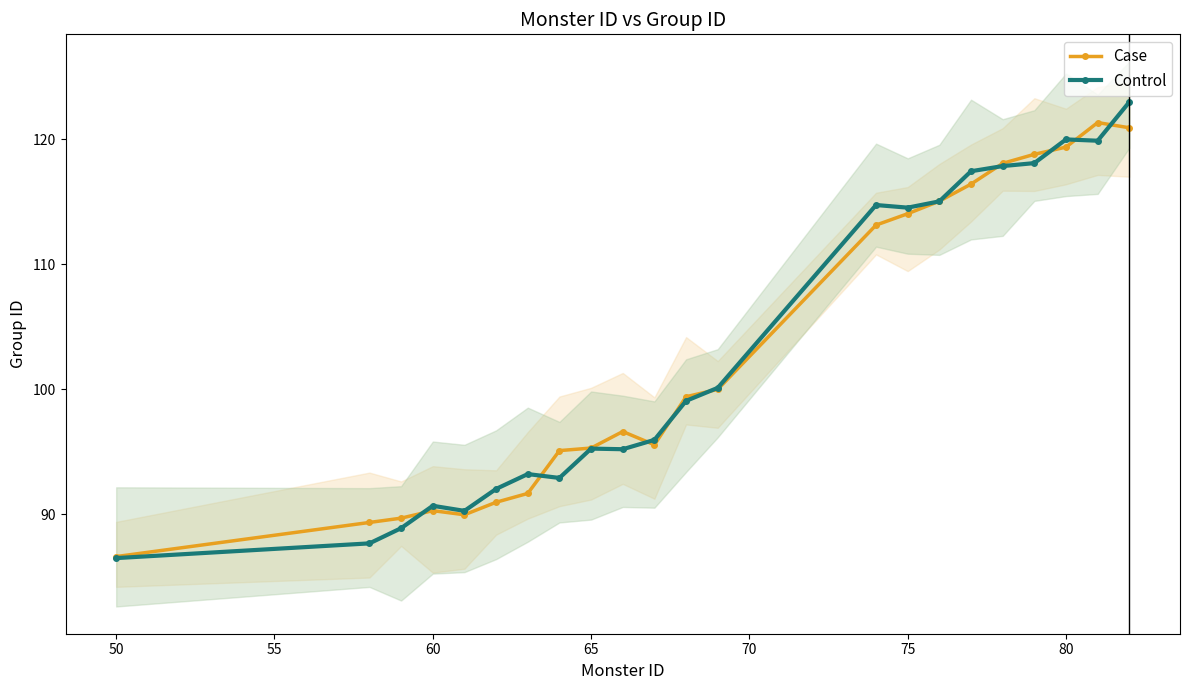

True or false: Case has more than 1 interior local peaks.

True